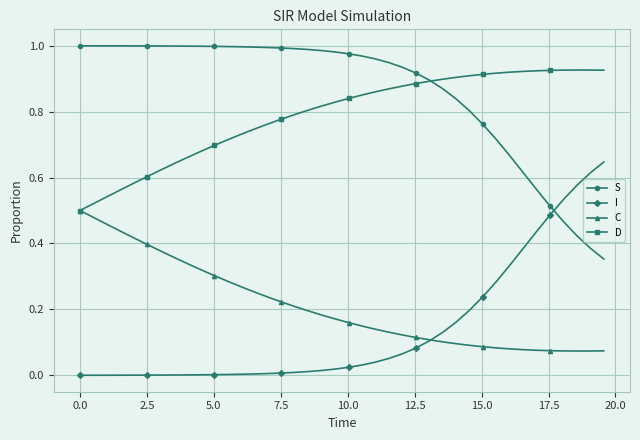

List the series in order of their peak value, lowest first.

C, I, D, S